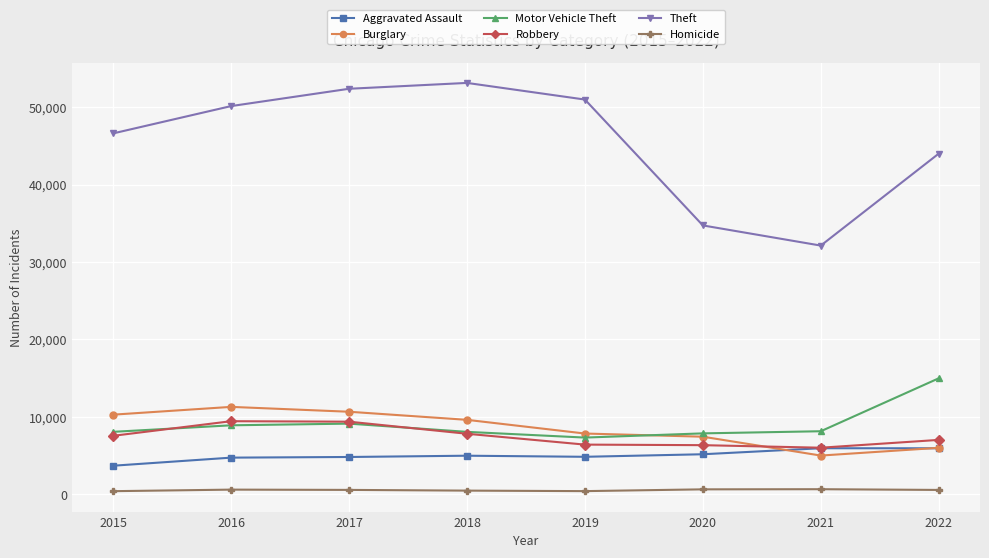

What is the difference between the highest and lowest values at 2019?

50546